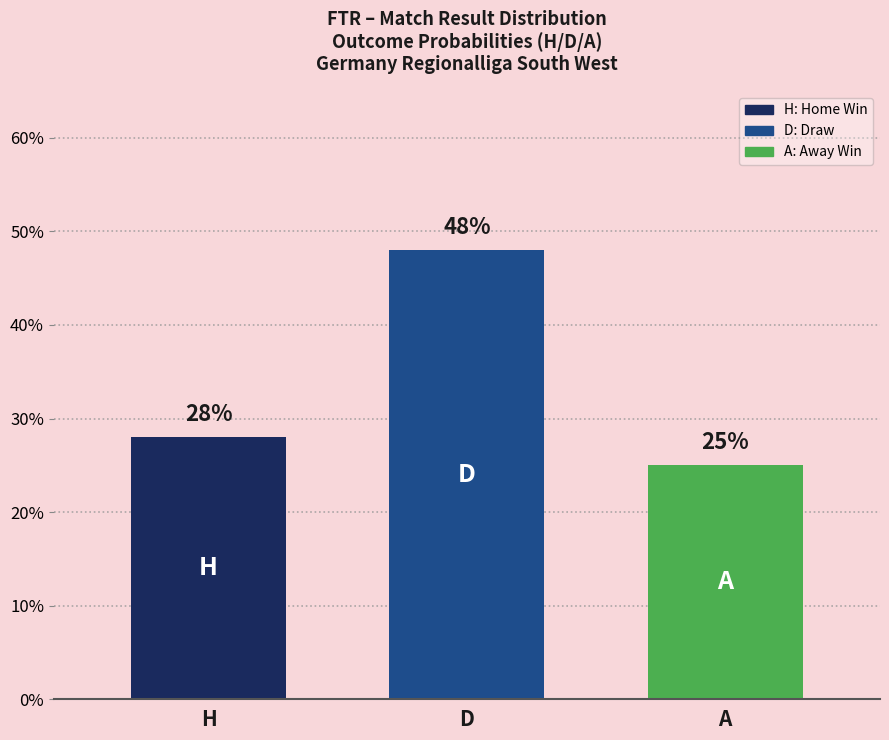

What is the greatest value displayed?

48